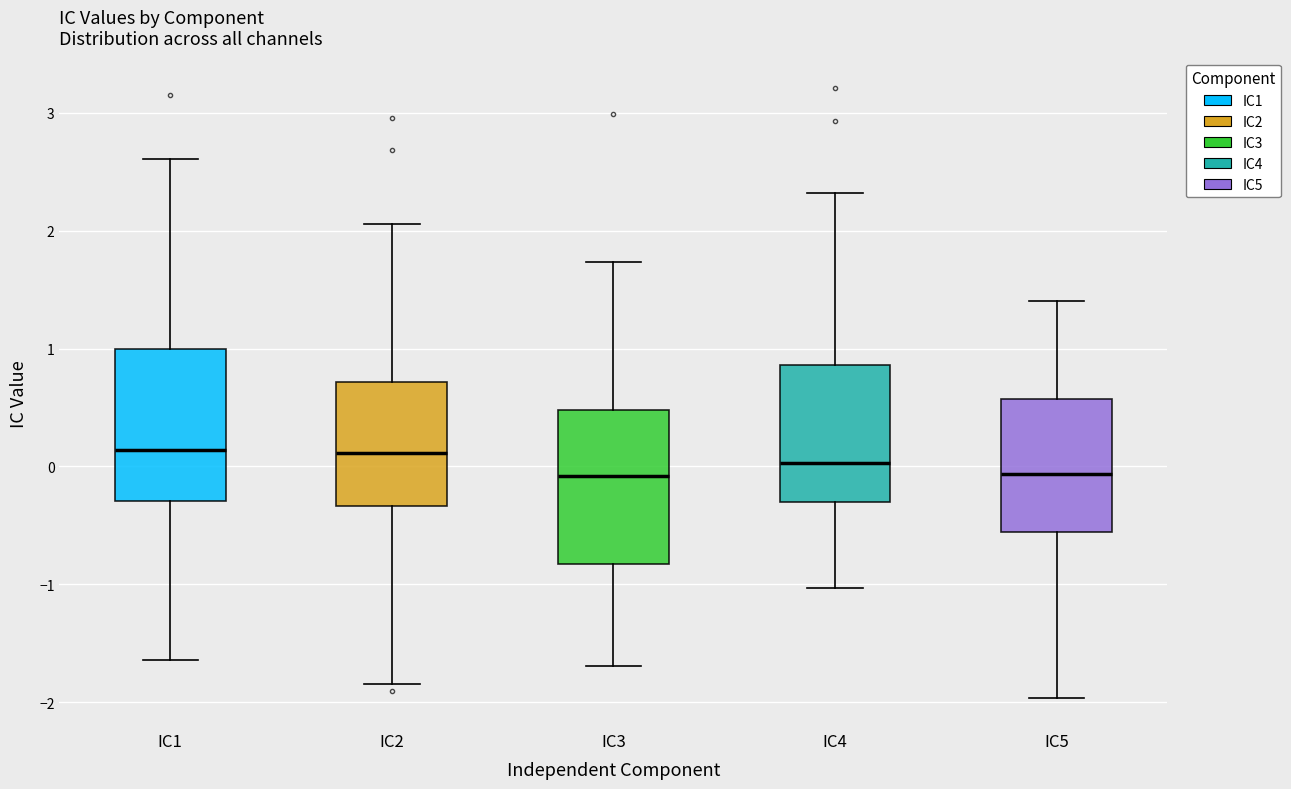

Where does the upper whisker of the box for IC4 end on the y-axis? The values are not printed on the chart, so give them approximately, as read against the axis.

2.3